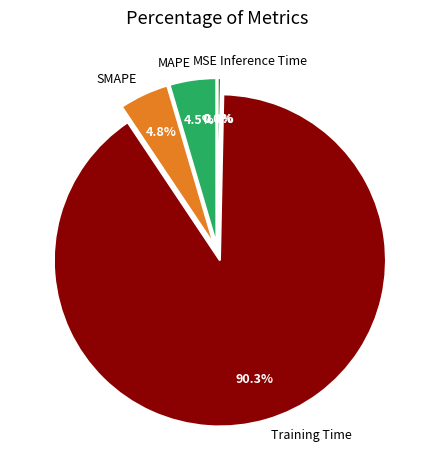

Combined, what portion of the pie is Inference Time and SMAPE?

5.1%